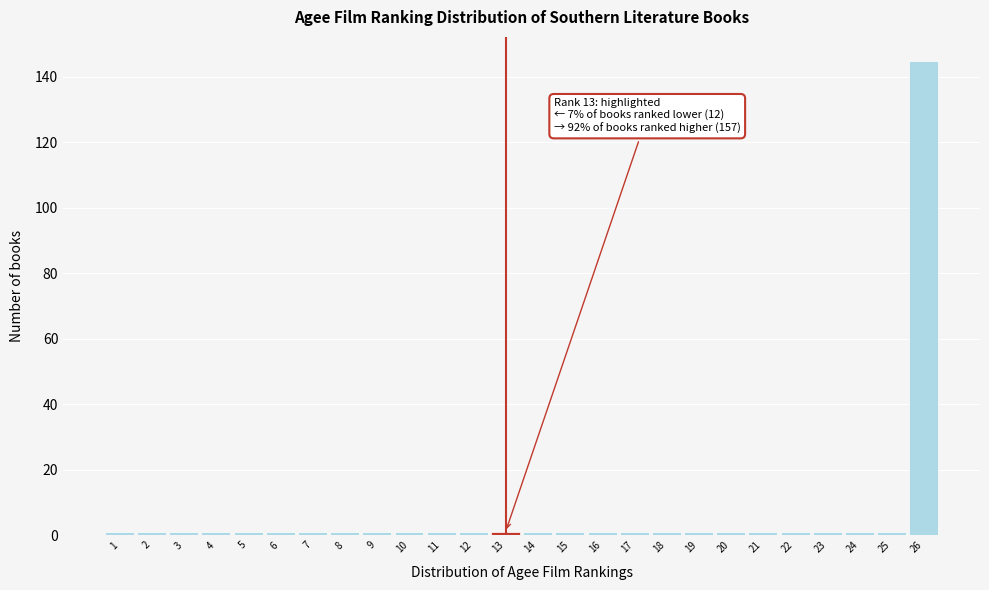

Over which range of the x-axis is the bar tallest?

25.5 to 26.5